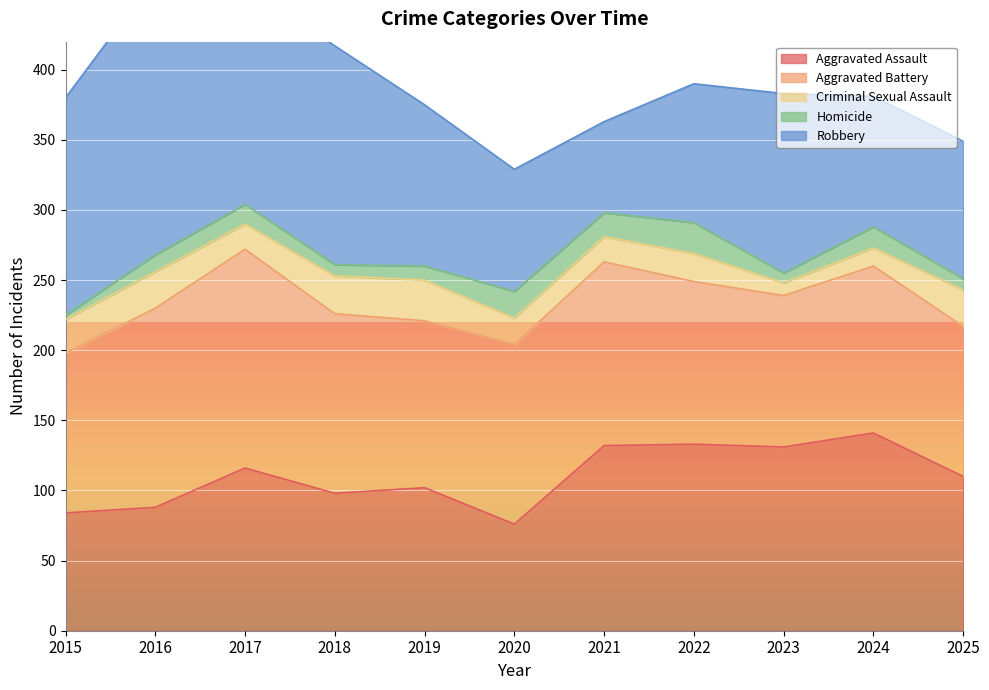

What is the greatest value displayed?

198